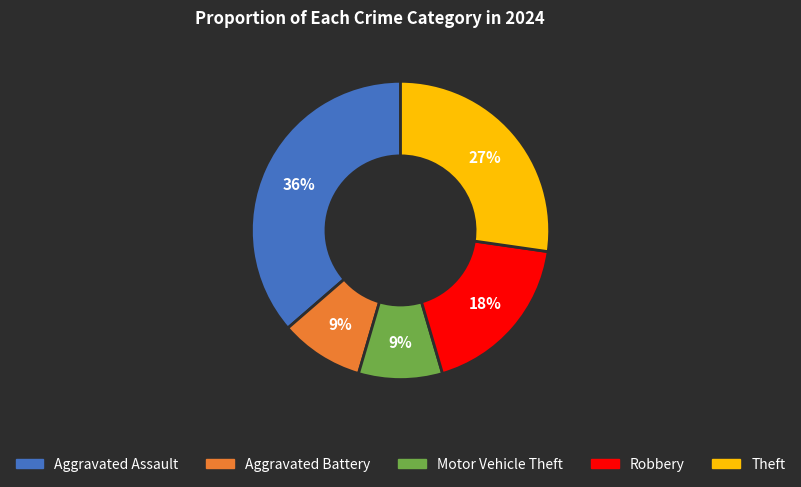

Count the number of slices in the pie.

5